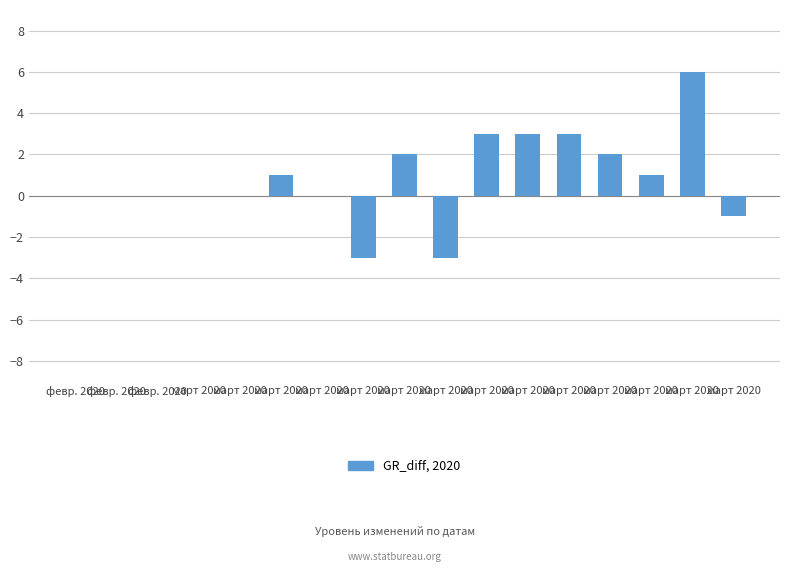

Which category has the lowest value across all series?

март 2020